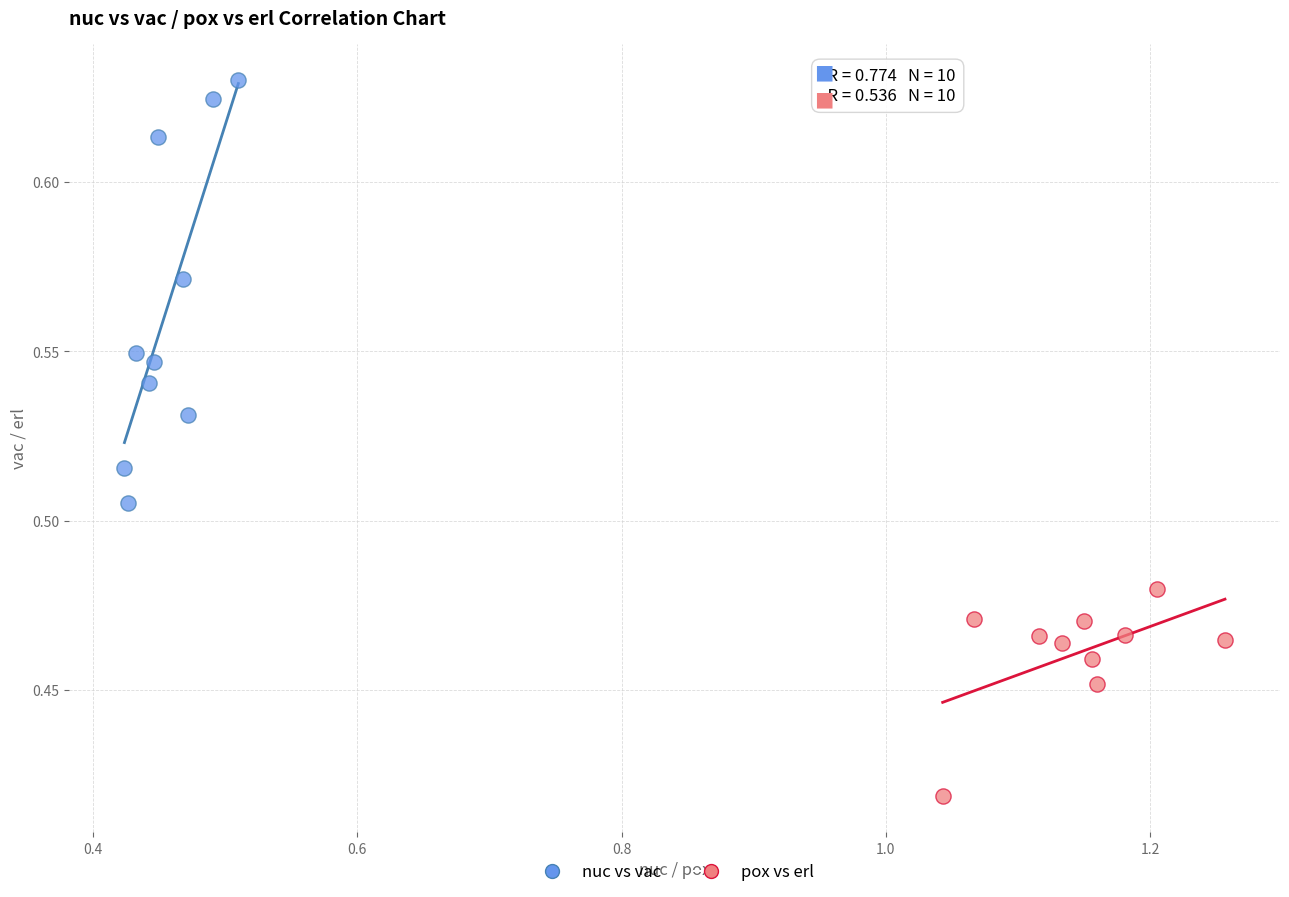

Which series reaches the maximum Y coordinate?

nuc vs vac